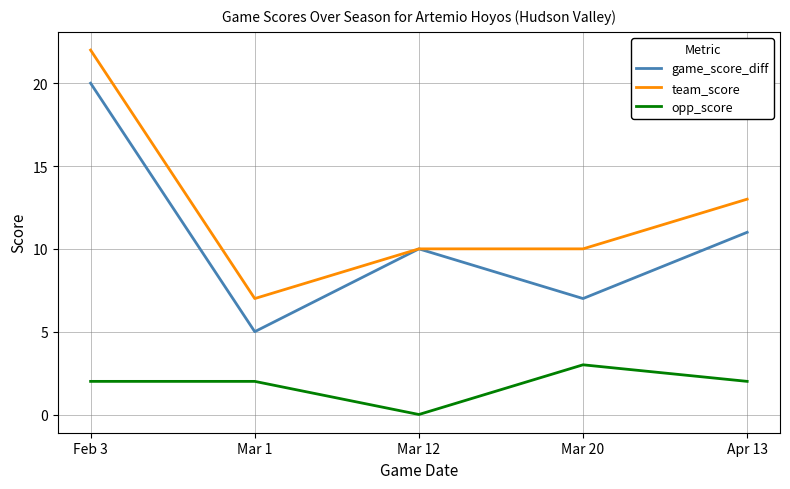

True or false: team_score and opp_score intersect in this chart.

False